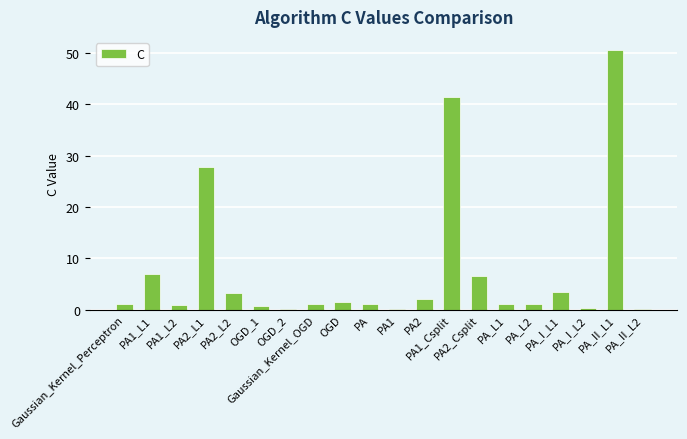

What is the greatest value displayed?

50.6